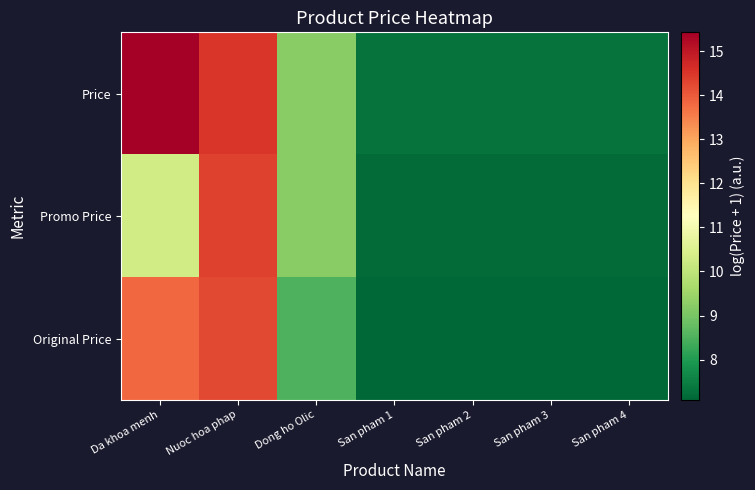

Reading left to right, what are all the values shown in this chart?

Price: Da khoa menh=15.4	Nuoc hoa phap=14.5	Dong ho Olic=9.2	San pham 1=7.3	San pham 2=7.3	San pham 3=7.3	San pham 4=7.3
Promo Price: Da khoa menh=10.3	Nuoc hoa phap=14.3	Dong ho Olic=9.2	San pham 1=7.2	San pham 2=7.2	San pham 3=7.2	San pham 4=7.2
Original Price: Da khoa menh=13.8	Nuoc hoa phap=14.2	Dong ho Olic=8.5	San pham 1=7.1	San pham 2=7.1	San pham 3=7.1	San pham 4=7.1